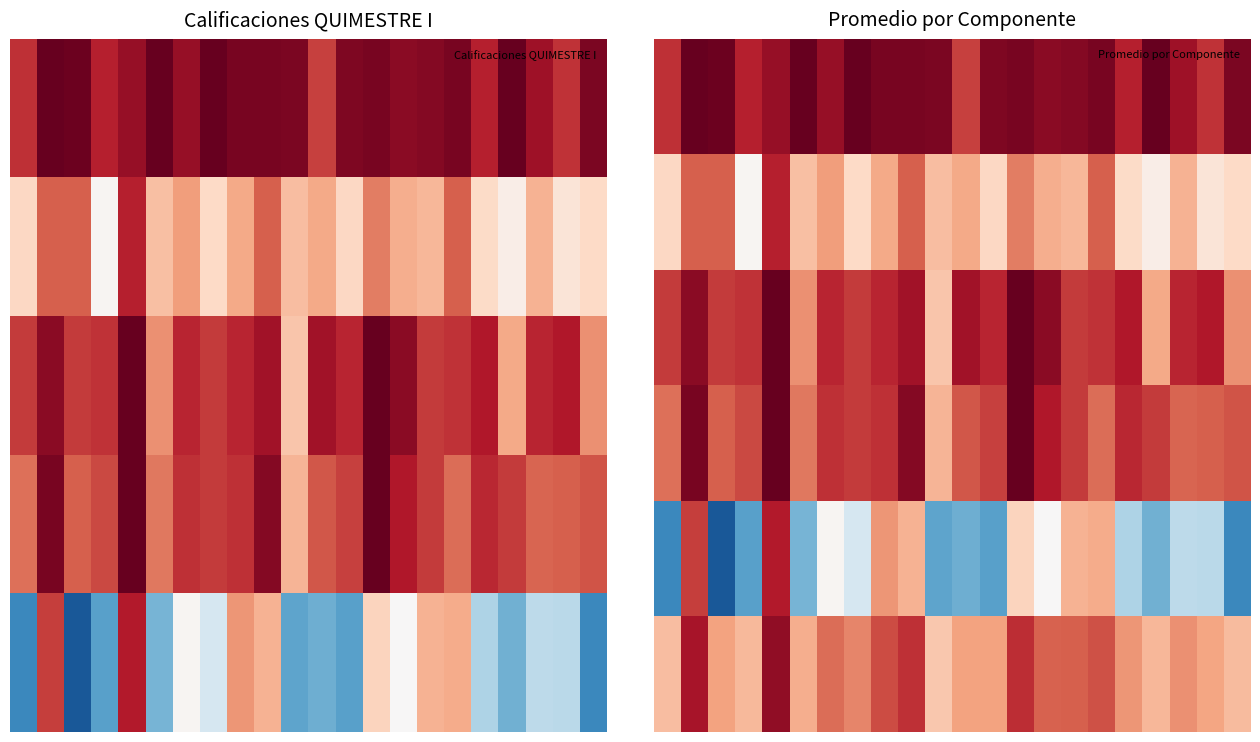

What is the spread (max minus min) of values at 20?

5.3